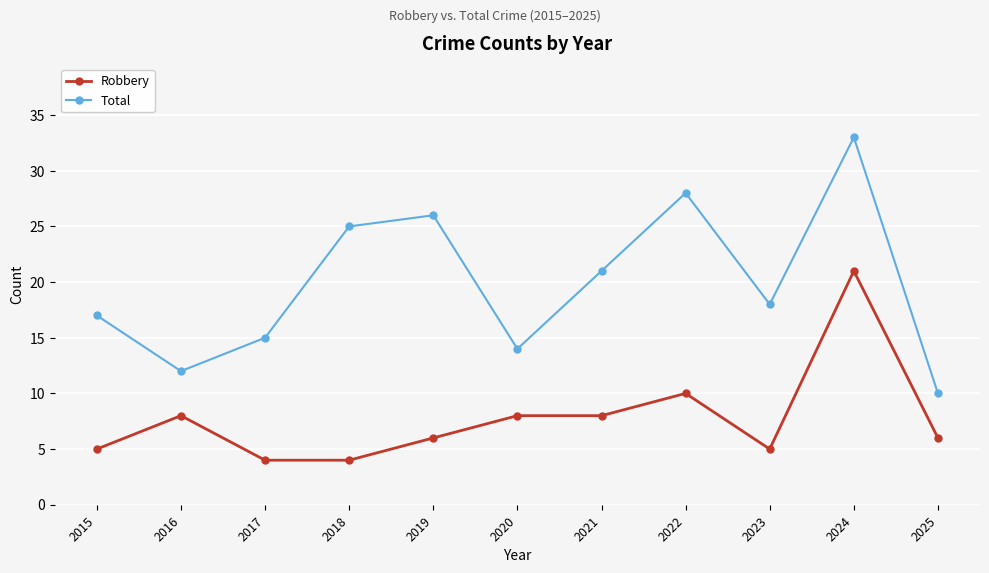

Reading left to right, transcribe all the data shown in this chart.

Robbery: 2015=5	2016=8	2017=4	2018=4	2019=6	2020=8	2021=8	2022=10	2023=5	2024=21	2025=6
Total: 2015=17	2016=12	2017=15	2018=25	2019=26	2020=14	2021=21	2022=28	2023=18	2024=33	2025=10